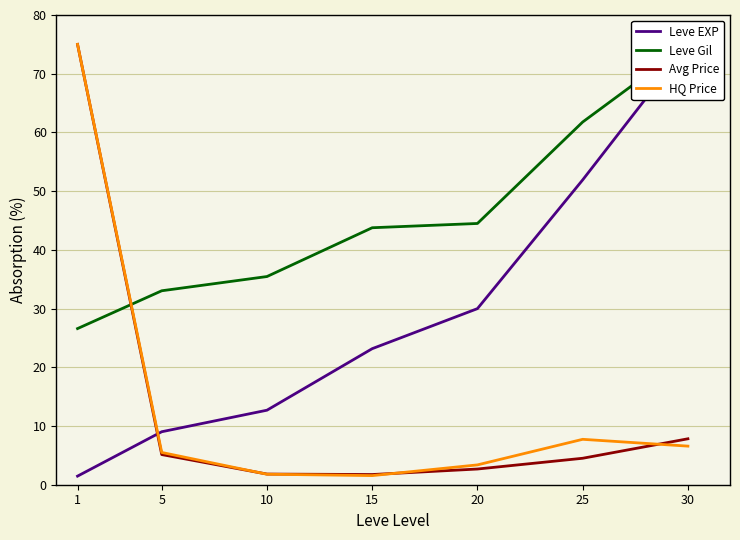

What is the value of the Leve EXP point at the 5th from the left?

30.0